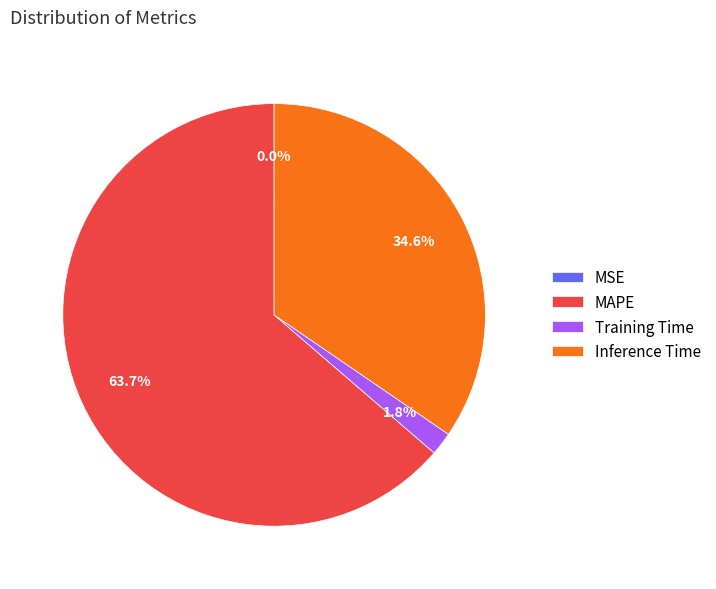

Which category has the biggest portion of the pie?

MAPE